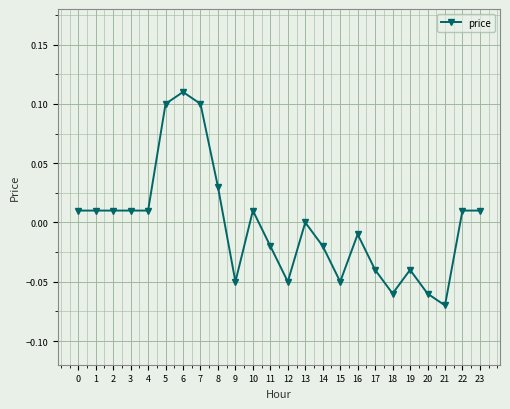

At which category does the chart reach its minimum across all series?

21